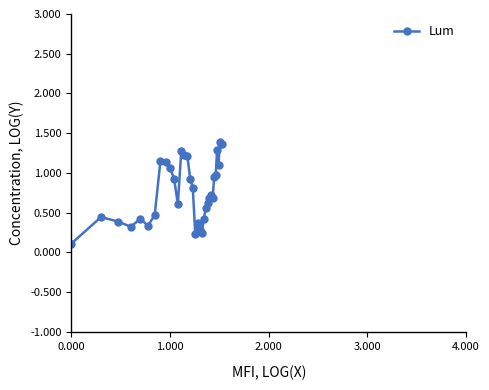

True or false: there are more than 2 points higher than both neighbors.

True